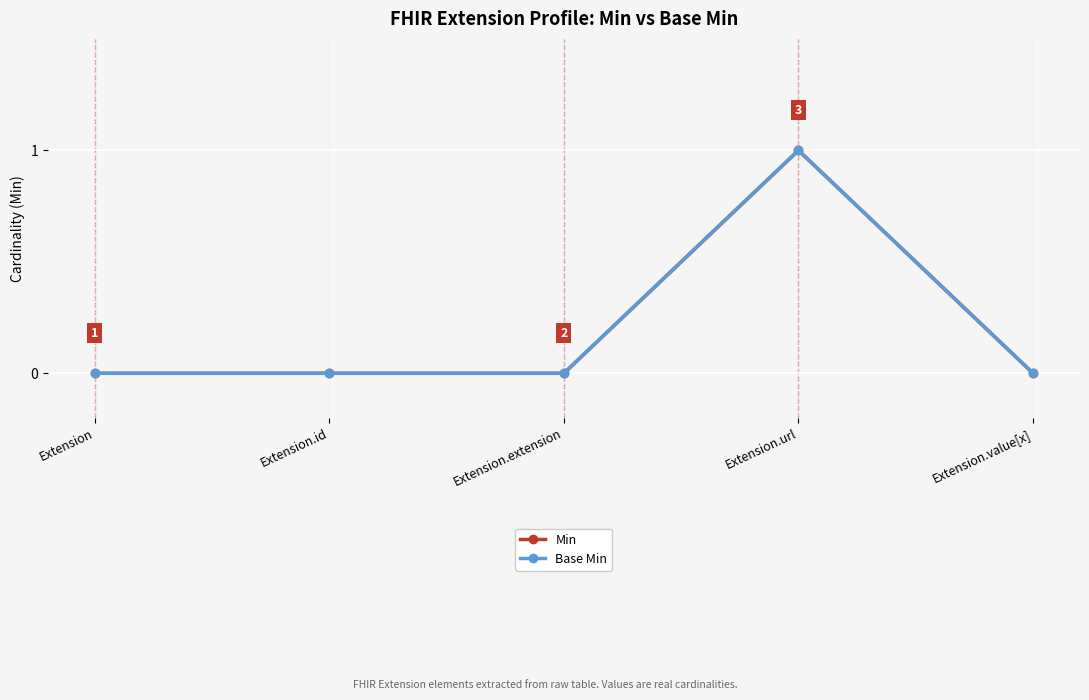

Is this an area chart (filled region under the line)?

No